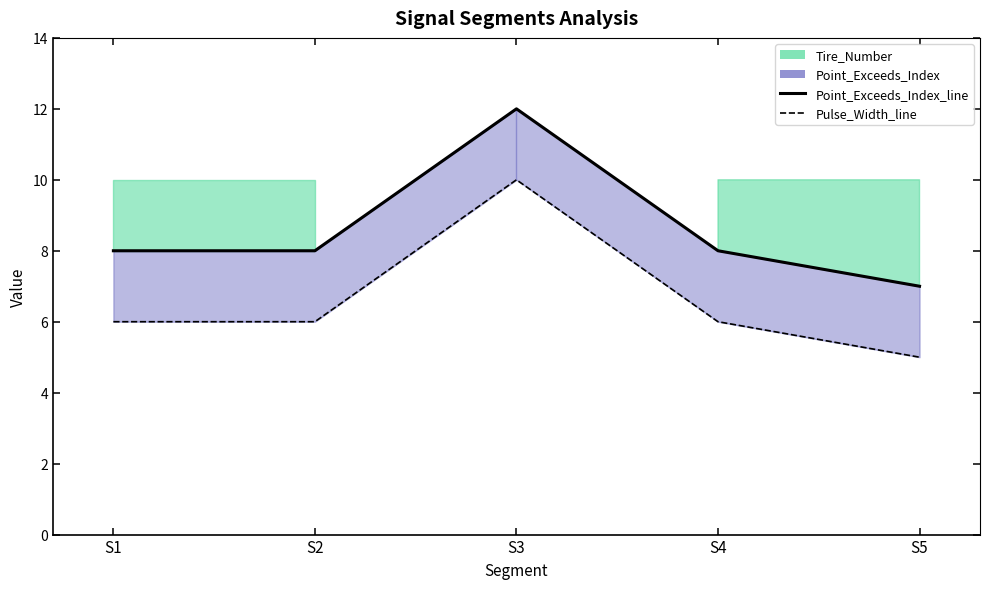

How many categories are shown in the chart?

5